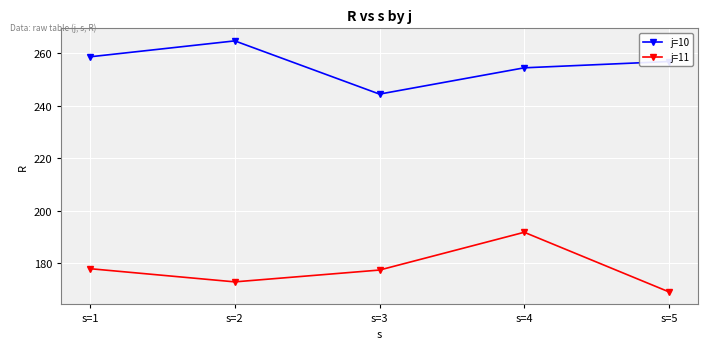

Does the chart display data point markers on the line(s)?

Yes